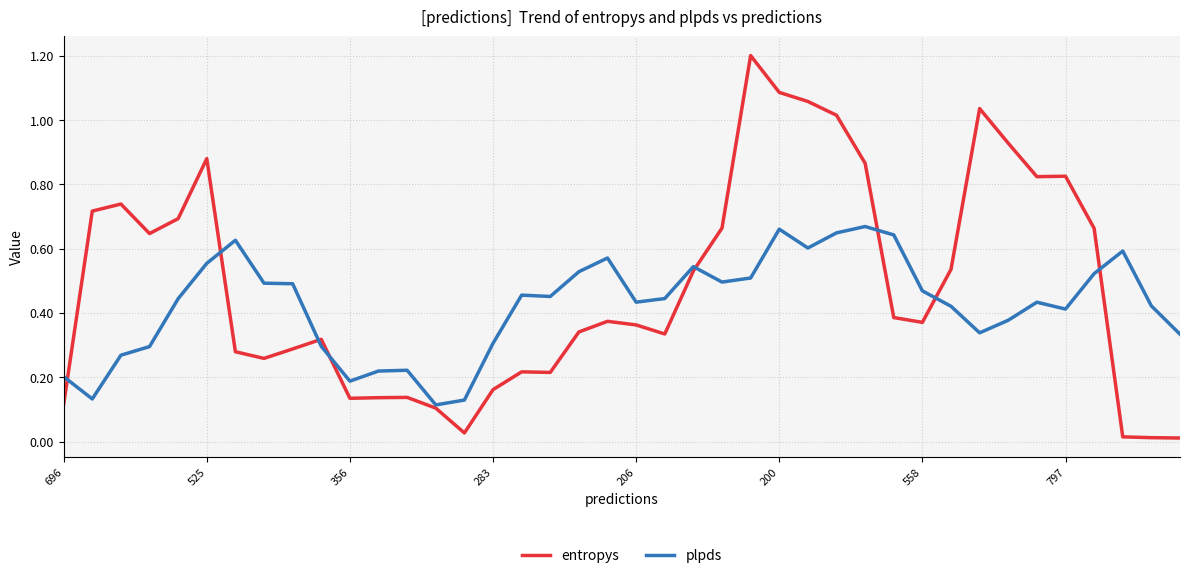

What are all the series names shown in the legend?

entropys, plpds